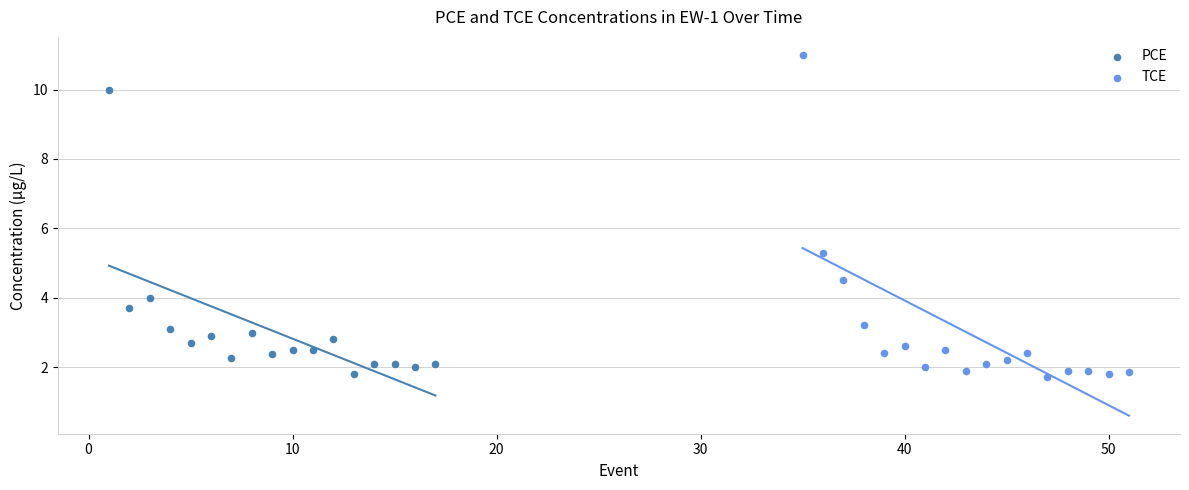

Which series contains the highest Y value?

TCE